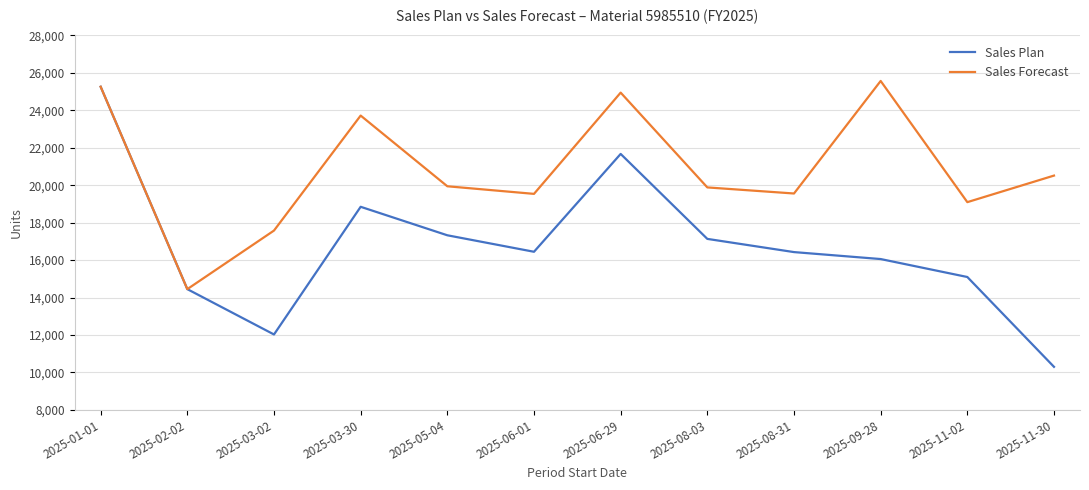

At which label does Sales Forecast first exceed 19943?

2025-01-01